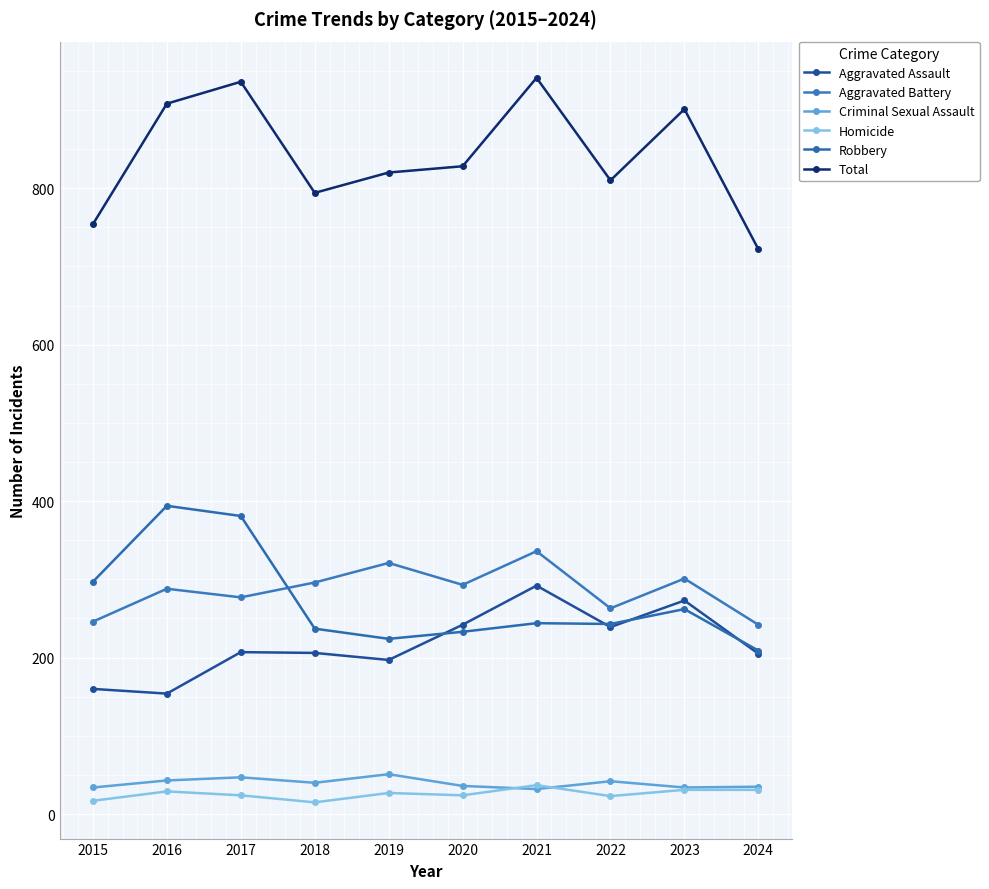

Is it true that Criminal Sexual Assault equals 54 at 2021?

False